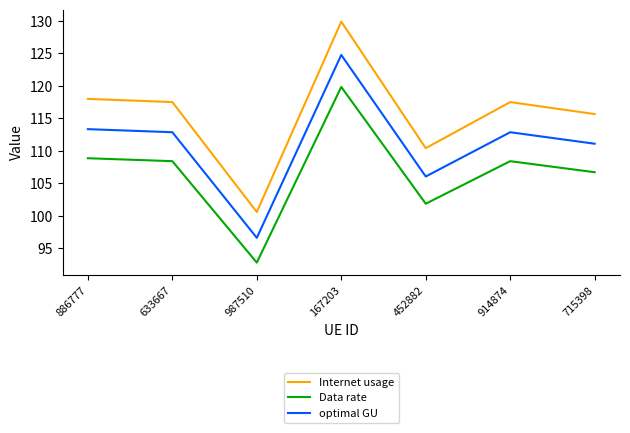

Where does the Internet usage series first go above 117?

886777